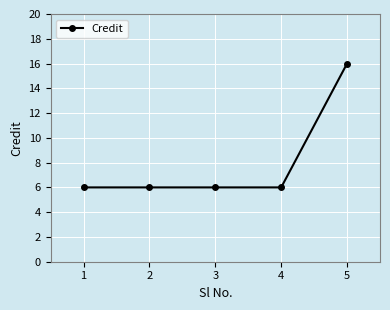

How many categories are shown in the chart?

5